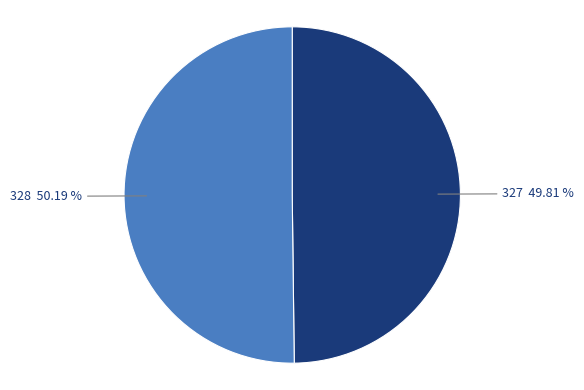

Does any single category account for the majority?

Yes